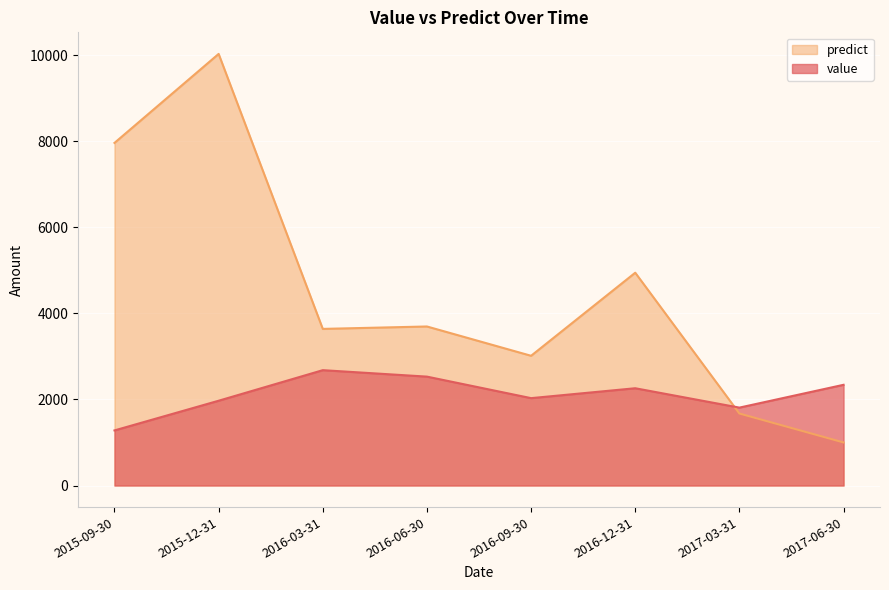

At 2016-09-30, list the series in order from smallest to largest.

value, predict